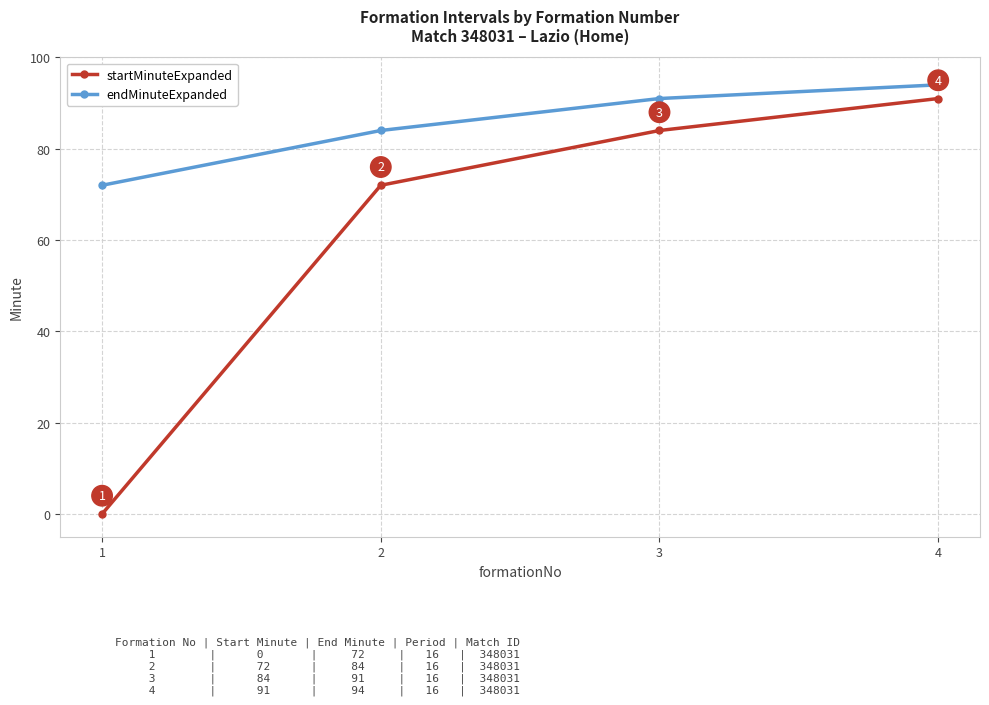

The value of endMinuteExpanded at 4 is 33. True or false?

False